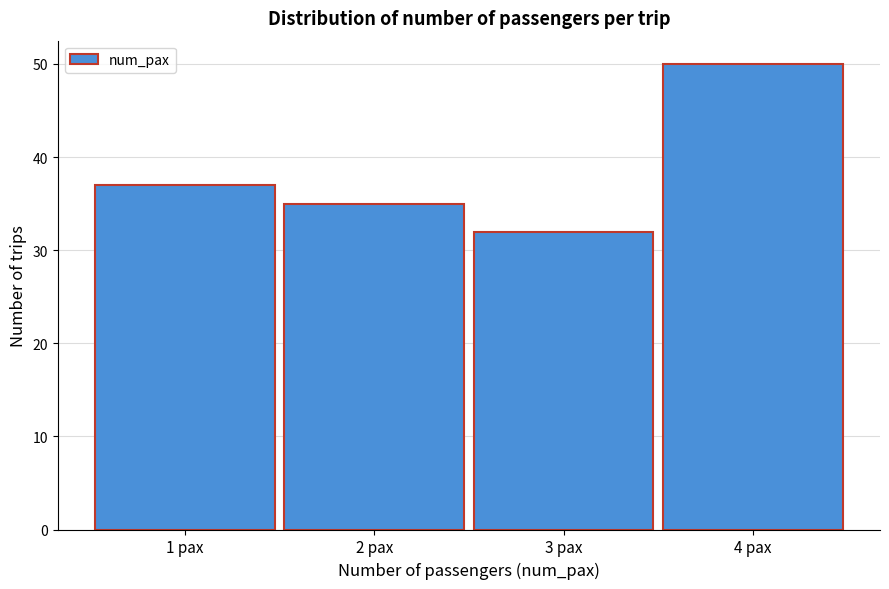

Reading left to right, extract all data points from this chart.

37	35	32	50